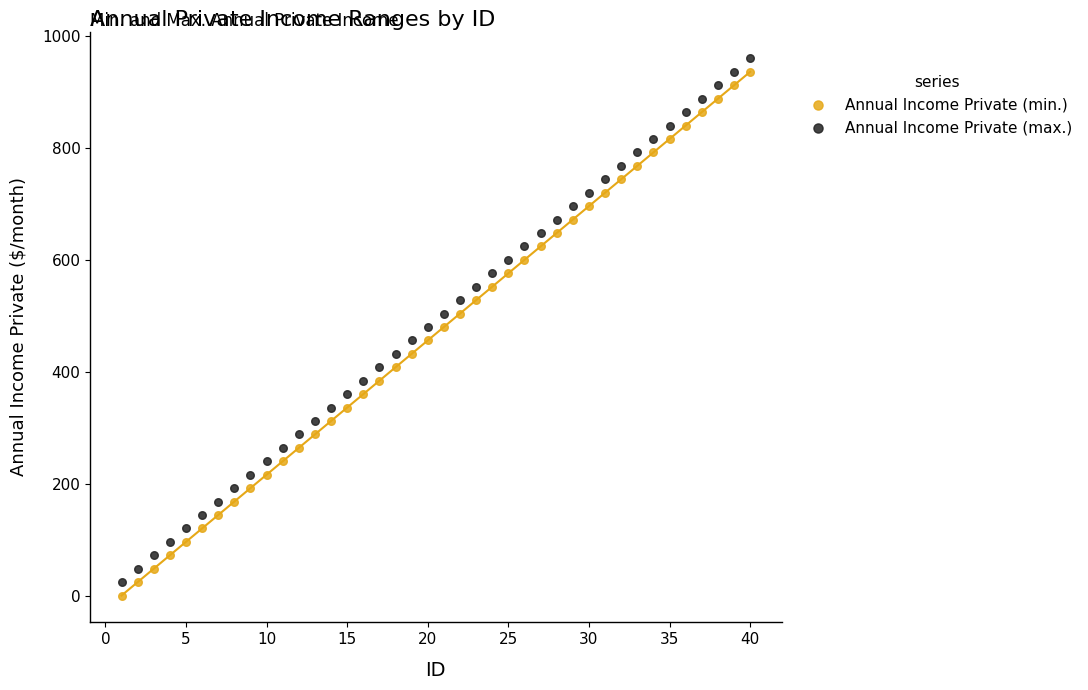

What is the X range (max minus min) for the scatter plot?

39.0